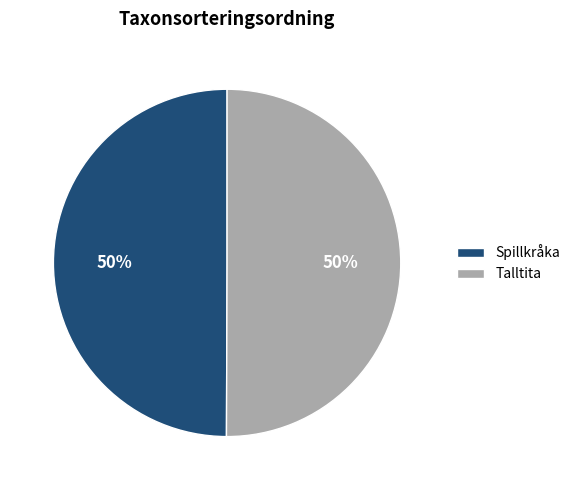

Is it true that Spillkråka is 65% of the pie?

False